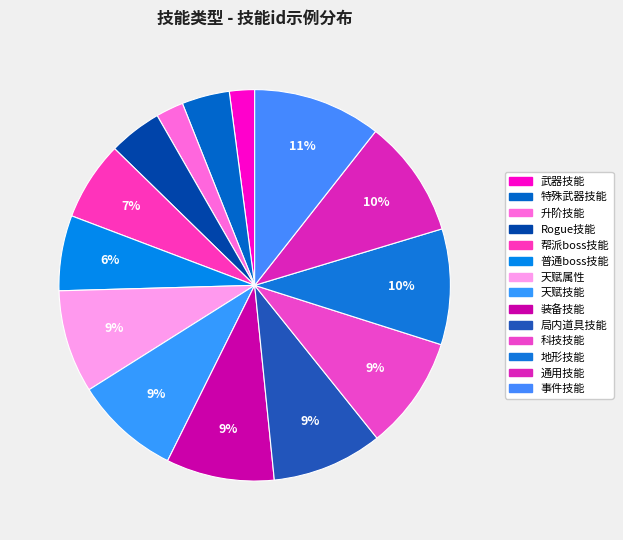

Which has a higher value, Rogue技能 or 升阶技能?

Rogue技能